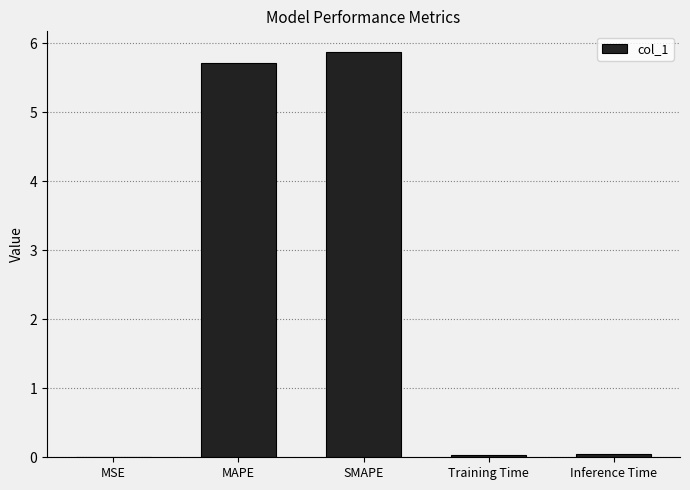

Between SMAPE and Inference Time, which is larger?

SMAPE